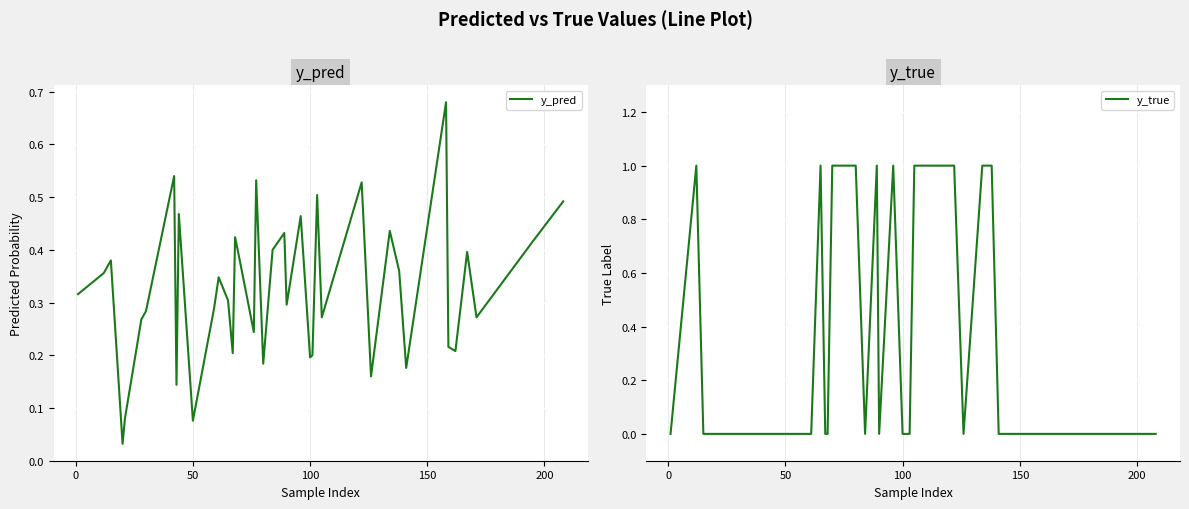

Is it true that y_true equals 0.0 at 150?

True